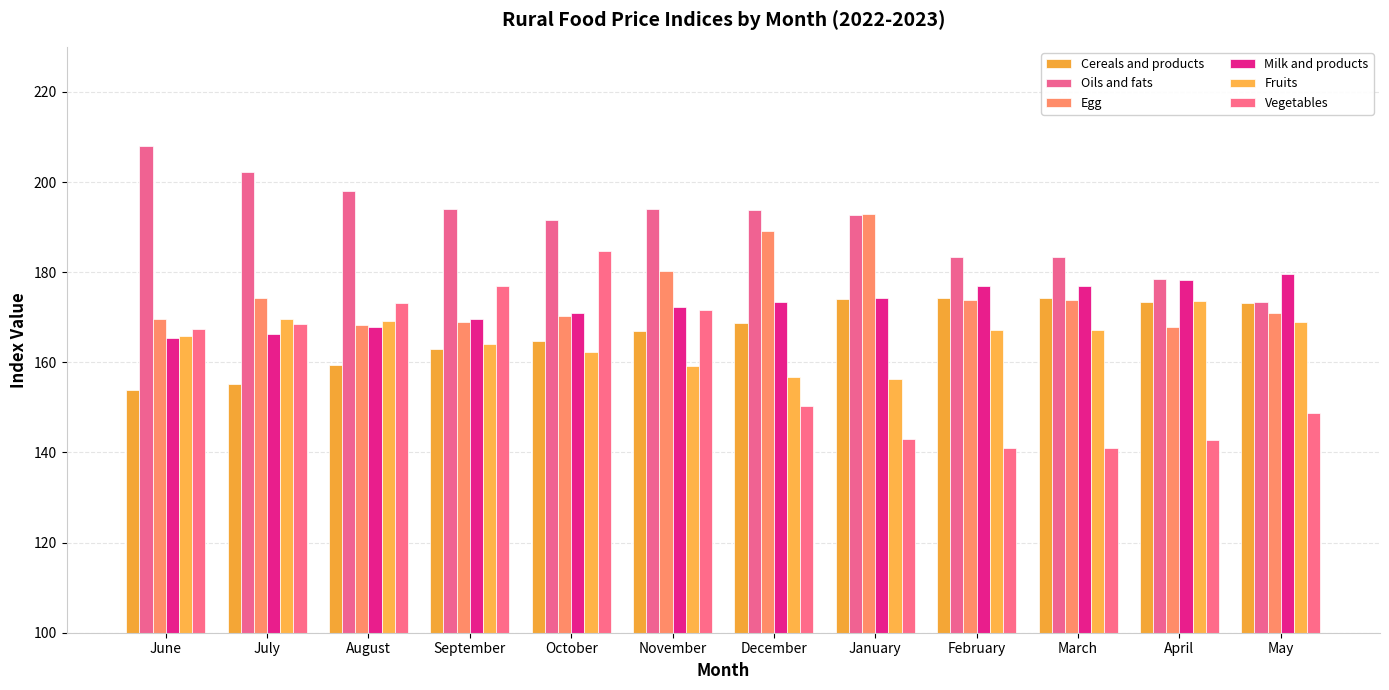

Which series has the largest range (max minus min)?

Vegetables